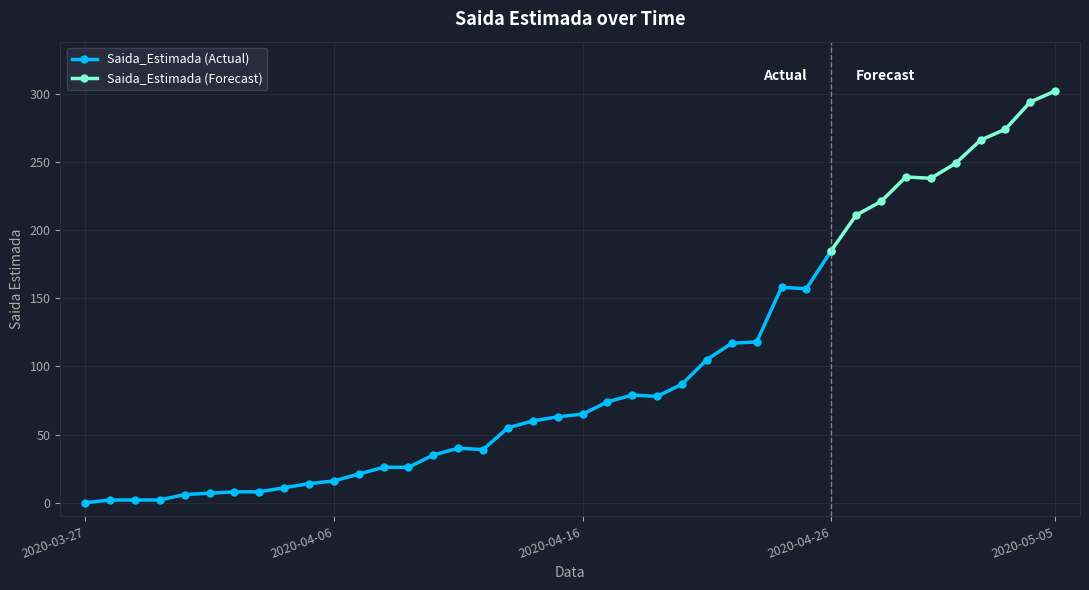

List the labels in order of value, smallest first.

2020-03-27, 2020-03-28, 2020-03-29, 2020-03-30, 2020-03-31, 2020-04-01, 2020-04-02, 2020-04-03, 2020-04-04, 2020-04-05, 2020-04-06, 2020-04-07, 2020-04-08, 2020-04-09, 2020-04-10, 2020-04-12, 2020-04-11, 2020-04-13, 2020-04-14, 2020-04-15, 2020-04-16, 2020-04-17, 2020-04-19, 2020-04-18, 2020-04-20, 2020-04-21, 2020-04-22, 2020-04-23, 2020-04-25, 2020-04-24, 2020-04-26, 2020-04-27, 2020-04-28, 2020-04-30, 2020-04-29, 2020-05-01, 2020-05-02, 2020-05-03, 2020-05-04, 2020-05-05